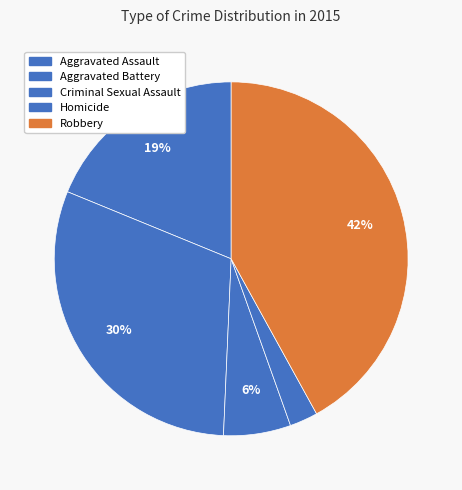

Which slice is the smallest?

Homicide